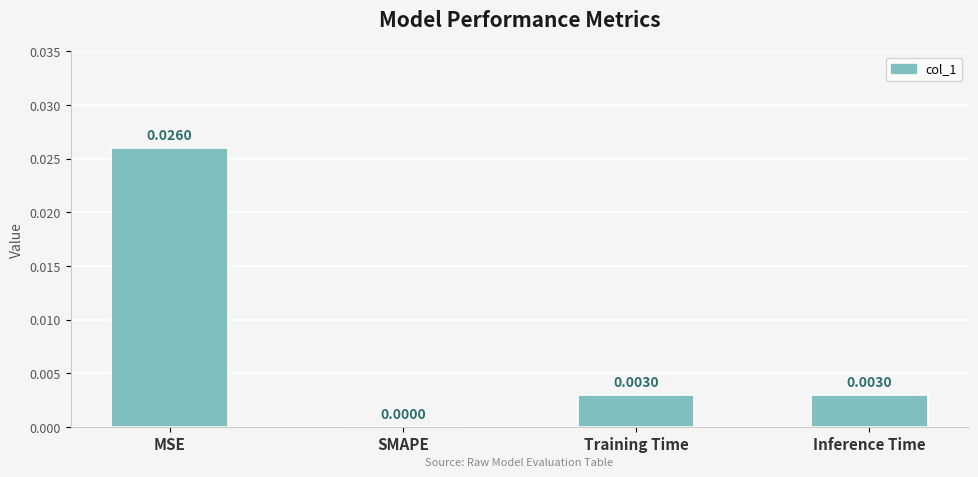

At which label is the value closest to 0?

SMAPE